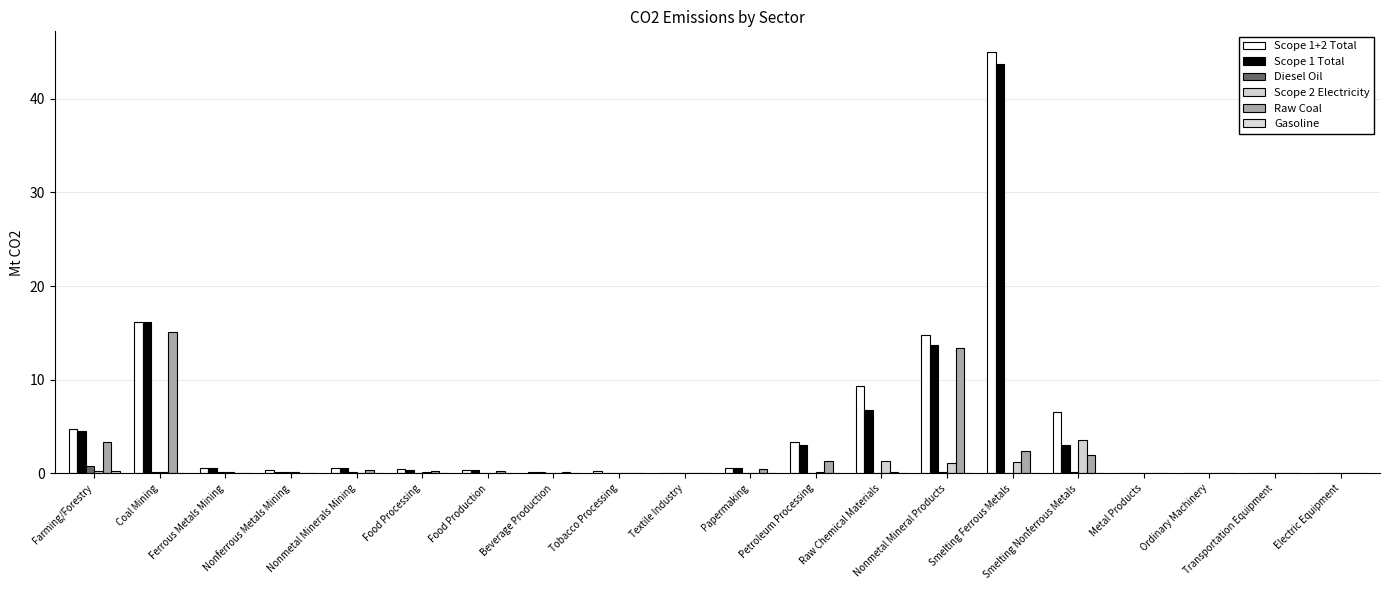

Count the number of data series in this chart.

6